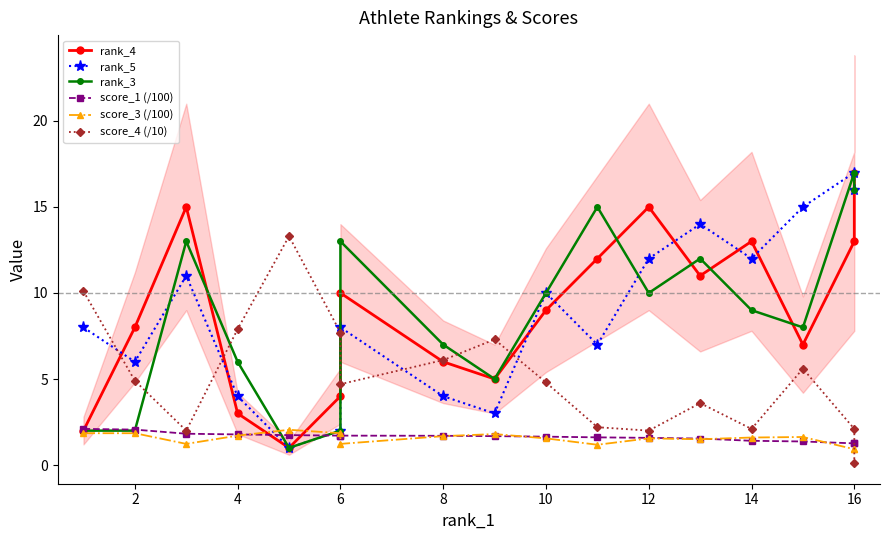

True or false: score_3 (/100) has more than 2 interior local peaks.

True